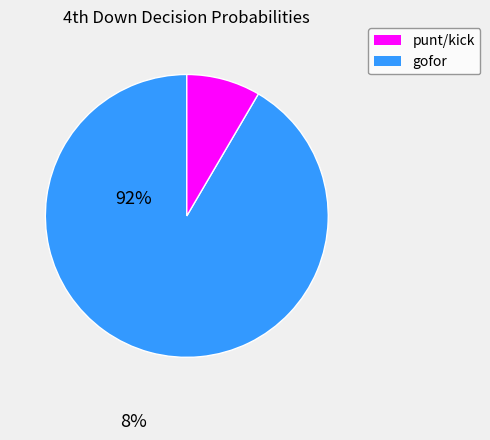

Is there any slice that represents more than half of the pie?

Yes